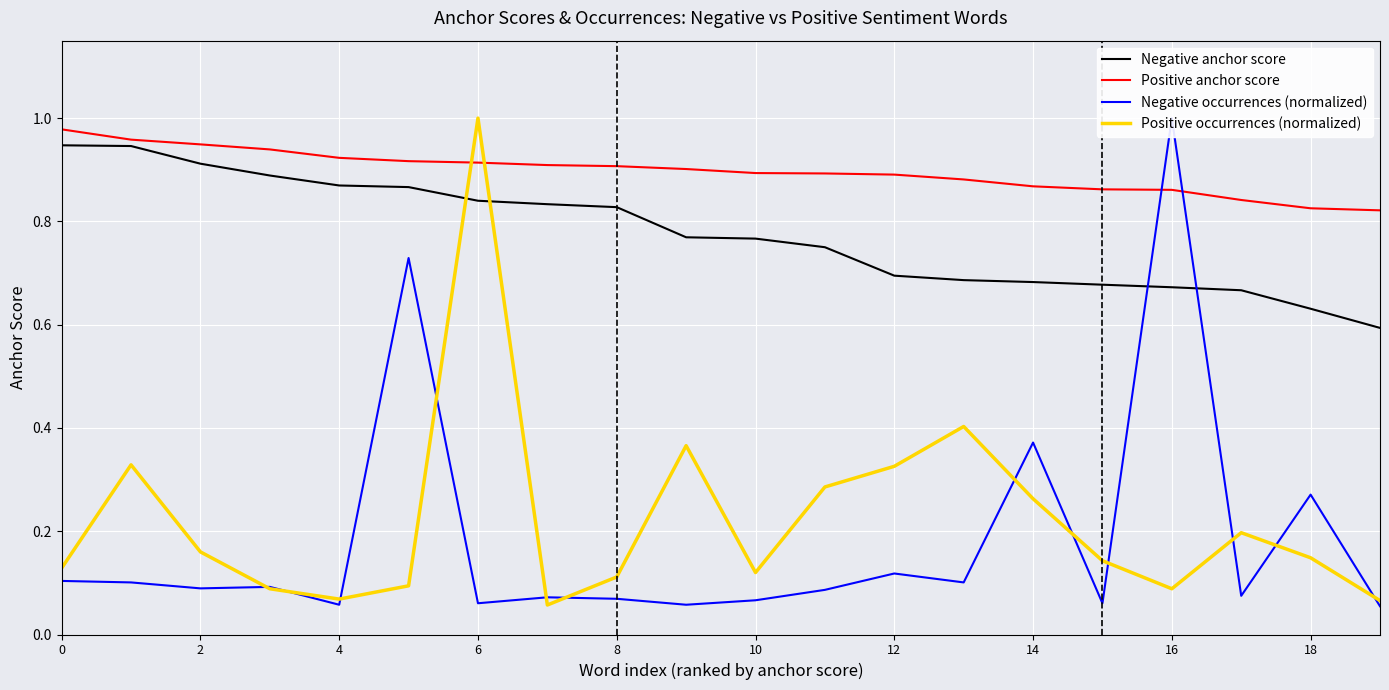

How many intersections are there between Negative occurrences (normalized) and Positive anchor score?

2